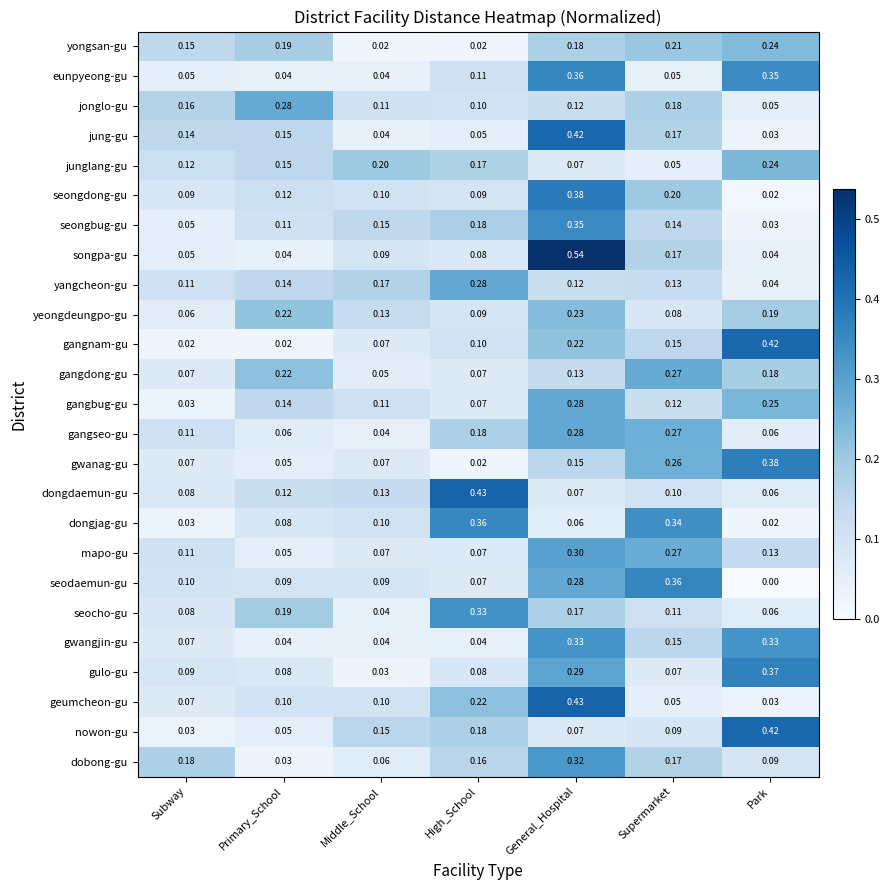

At which label is seongdong-gu closest to 0?

Park